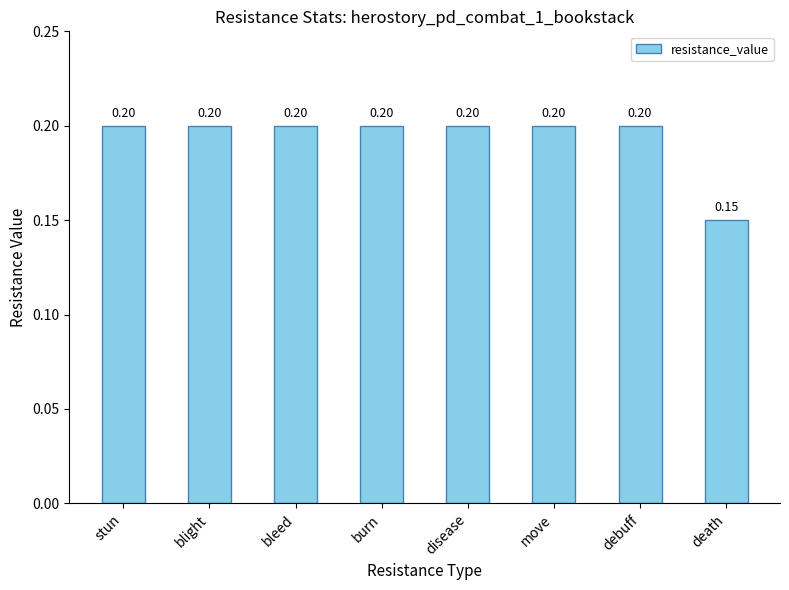

Count the number of data series in this chart.

1